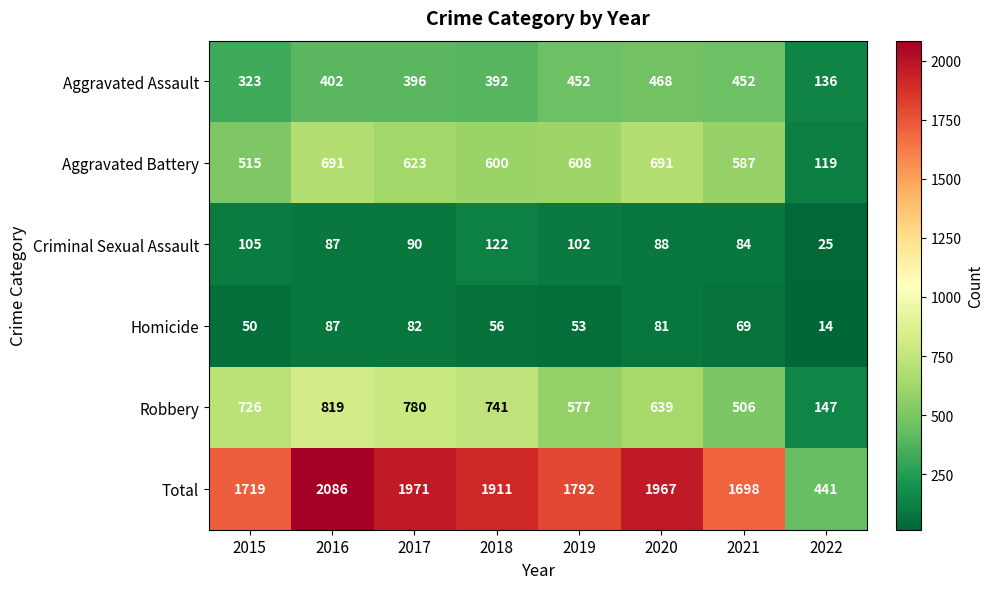

Which series has the largest range (max minus min)?

Total